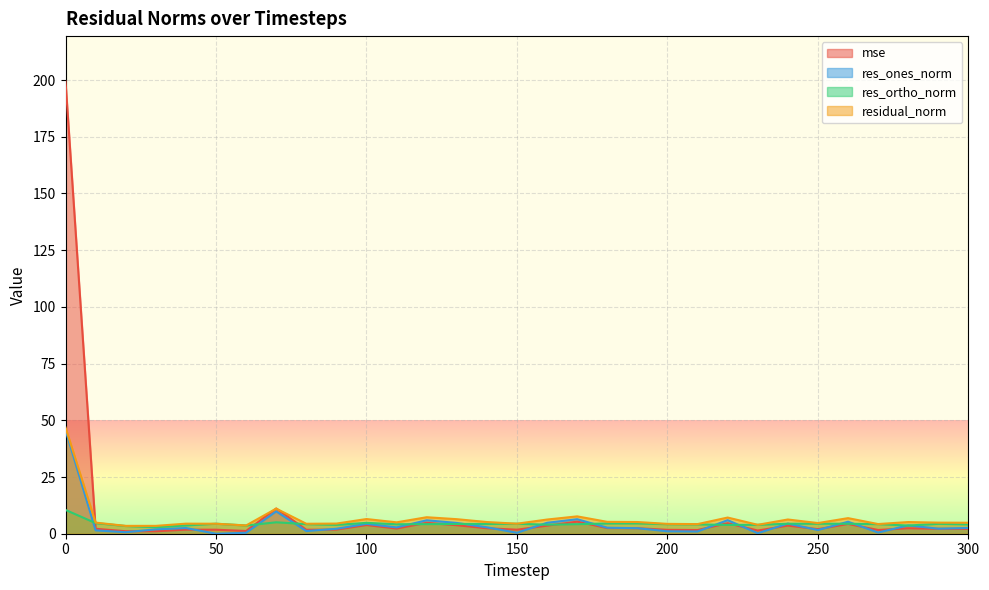

Reading right to left, transcribe all the data shown in this chart.

mse: 2.1	2.2	2.4	1.7	4.3	2.0	3.6	1.4	4.6	1.6	1.7	2.4	2.5	5.3	3.6	1.8	2.4	3.7	4.8	2.3	3.8	1.8	1.7	11.1	1.2	1.8	1.8	1.1	1.1	2.2	199.4
res_ones_norm: 2.5	2.2	3.7	0.5	5.3	1.6	4.5	0.2	6.0	1.0	1.1	2.4	2.6	6.4	4.8	0.4	2.8	4.8	5.9	2.8	4.4	2.2	1.2	9.8	0.4	0.0	2.5	1.9	0.7	1.5	45.6
res_ortho_norm: 4.1	4.4	3.6	4.2	4.4	4.4	4.4	3.9	3.9	4.1	4.2	4.5	4.5	4.2	4.0	4.4	4.3	4.3	4.2	4.2	4.8	3.9	4.2	5.0	3.6	4.4	3.7	2.9	3.4	4.7	10.5
residual_norm: 4.8	4.9	5.1	4.3	6.9	4.7	6.3	3.9	7.1	4.2	4.3	5.2	5.2	7.6	6.3	4.4	5.1	6.4	7.3	5.0	6.5	4.5	4.4	11.1	3.6	4.4	4.4	3.5	3.5	4.9	46.8